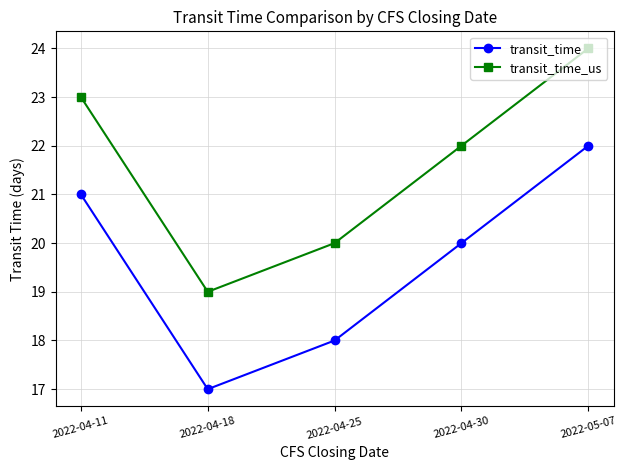

Reading left to right, list all the values displayed in this chart.

transit_time: 21	17	18	20	22
transit_time_us: 23	19	20	22	24